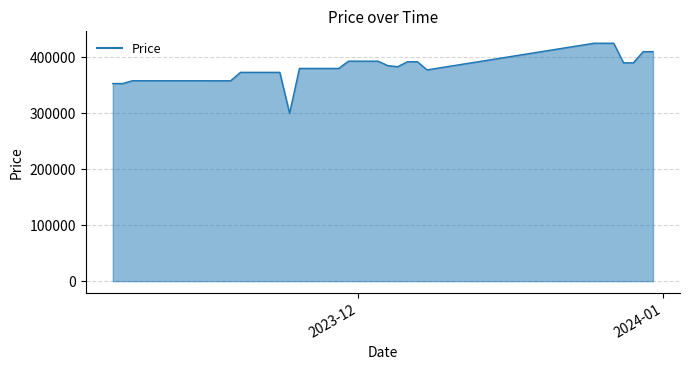

What is the maximum value shown in the chart?

425000